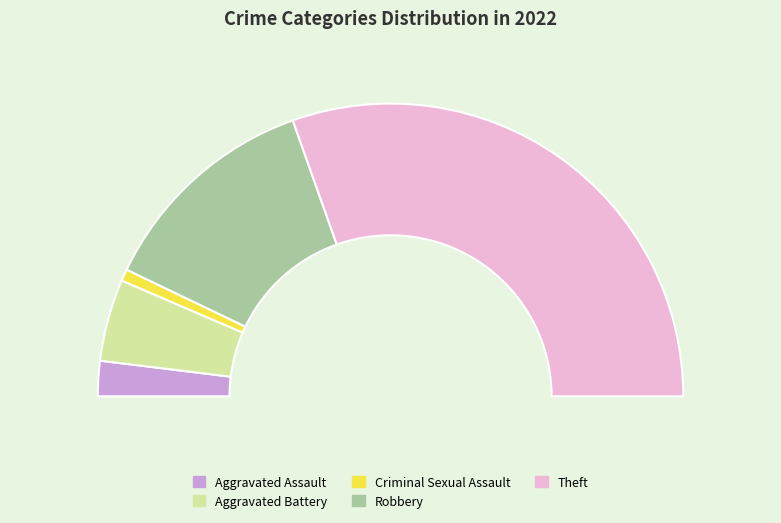

To the nearest percent, what portion does Criminal Sexual Assault represent?

1%